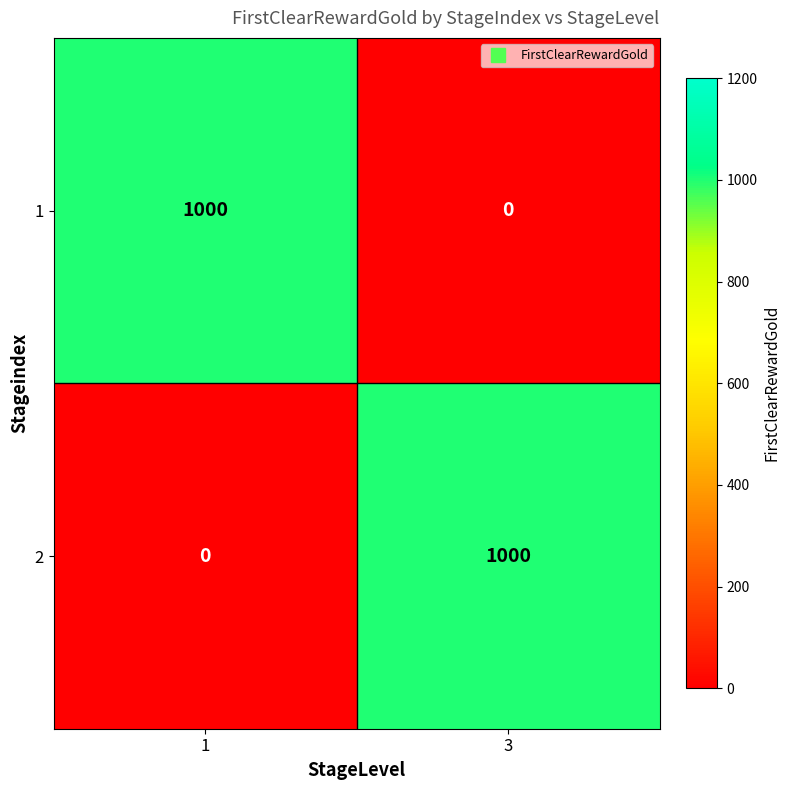

What is the total value across all series at 1?

1000